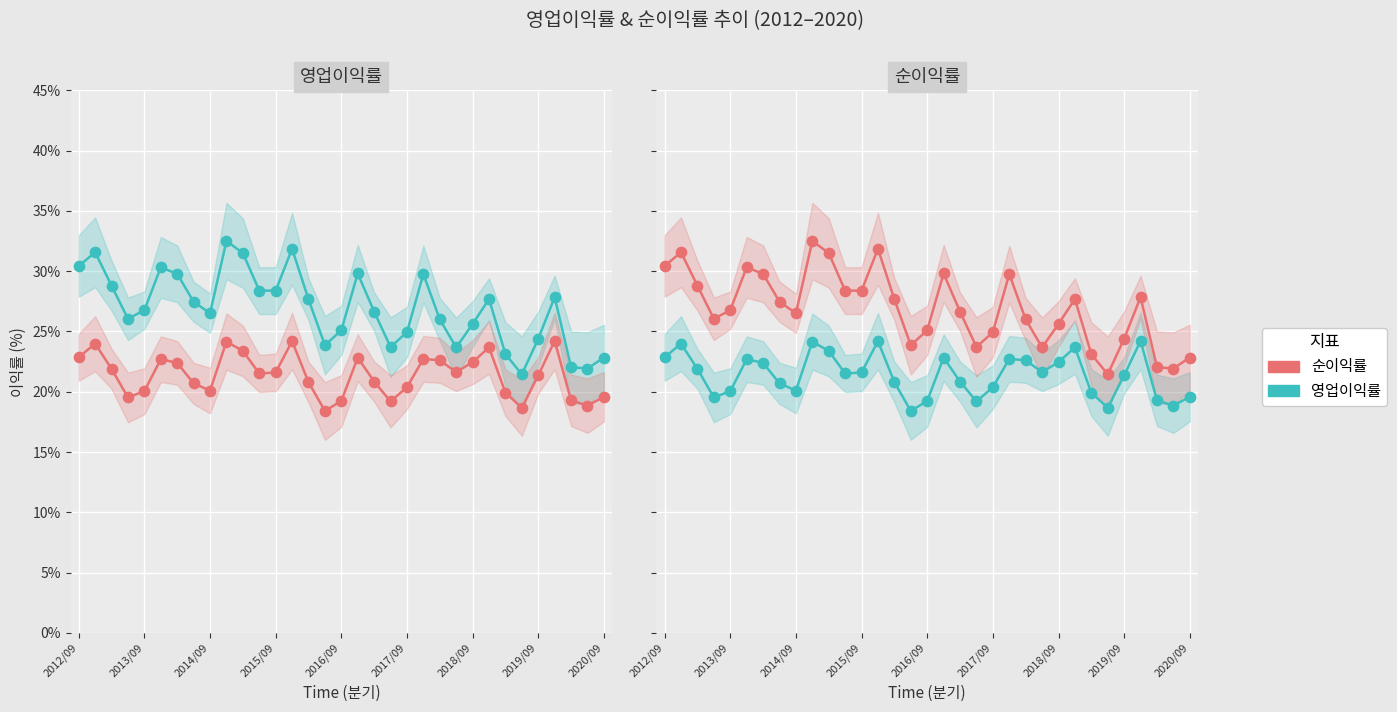

At which category is the sum across all series the highest?

9